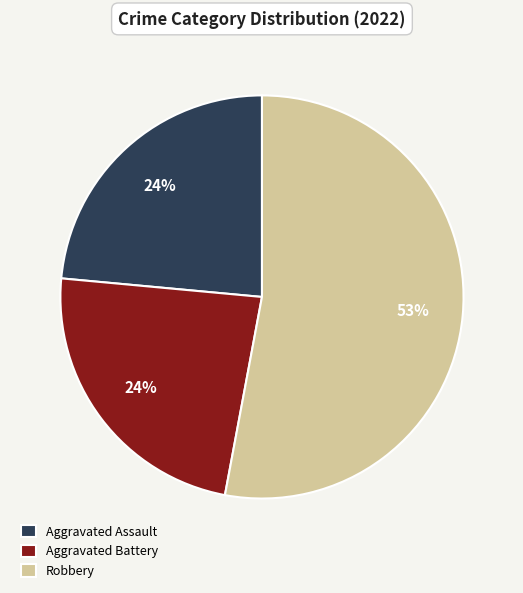

What percentage is the Aggravated Battery slice, to the nearest percent?

24%